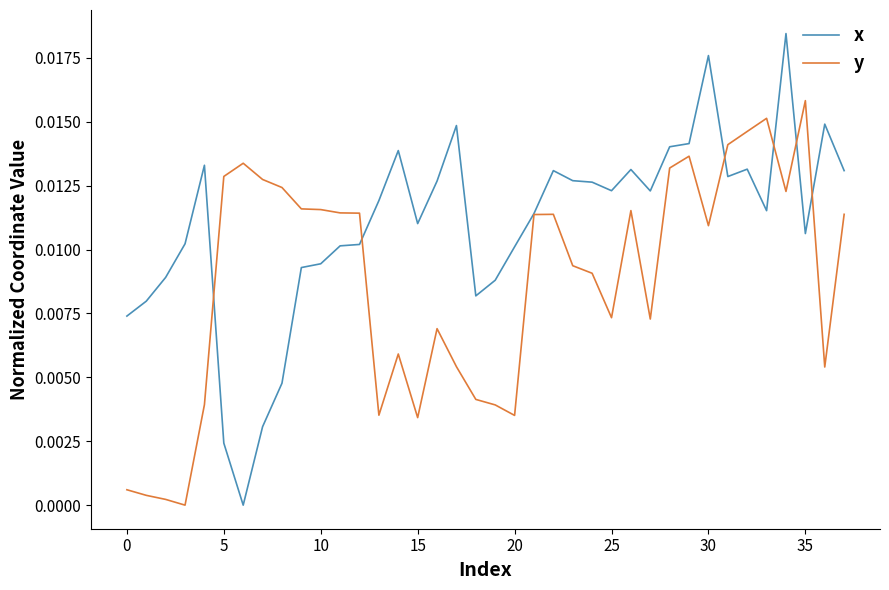

Which series has the widest spread of values?

x